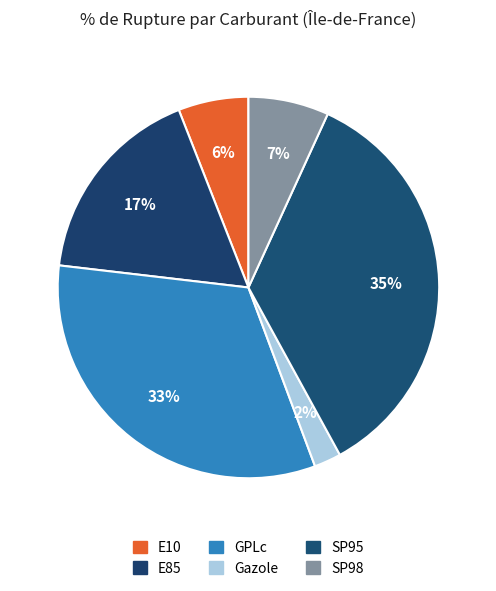

To the nearest percent, what is the difference between the largest and smallest slice percentages?

33%